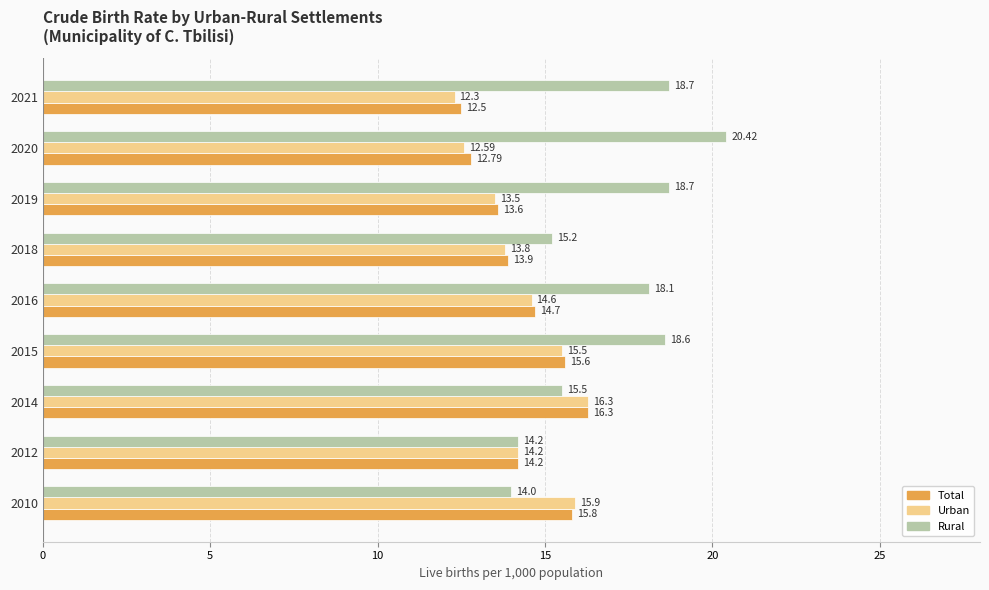

What is the sum of the Rural values at 2012 and 2014?

29.7